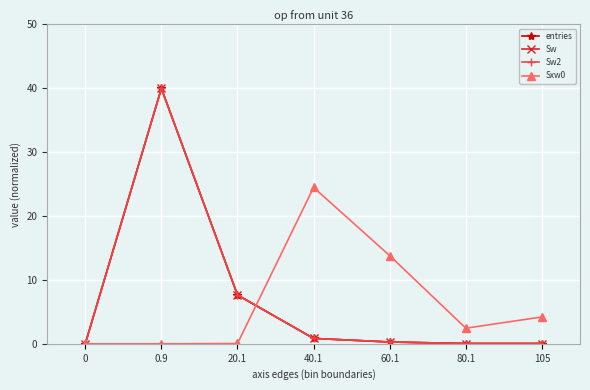

The Sxw0 series shows 0.0 at 20.1. True or false?

True